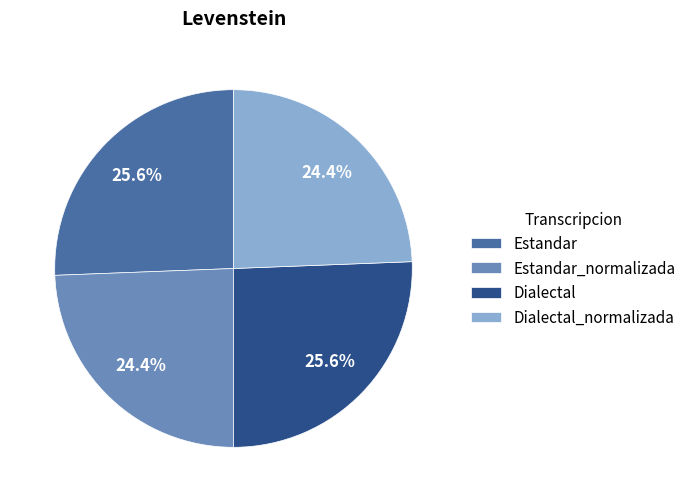

To the nearest percent, what is the difference between the Dialectal and Estandar_normalizada slice percentages?

1%